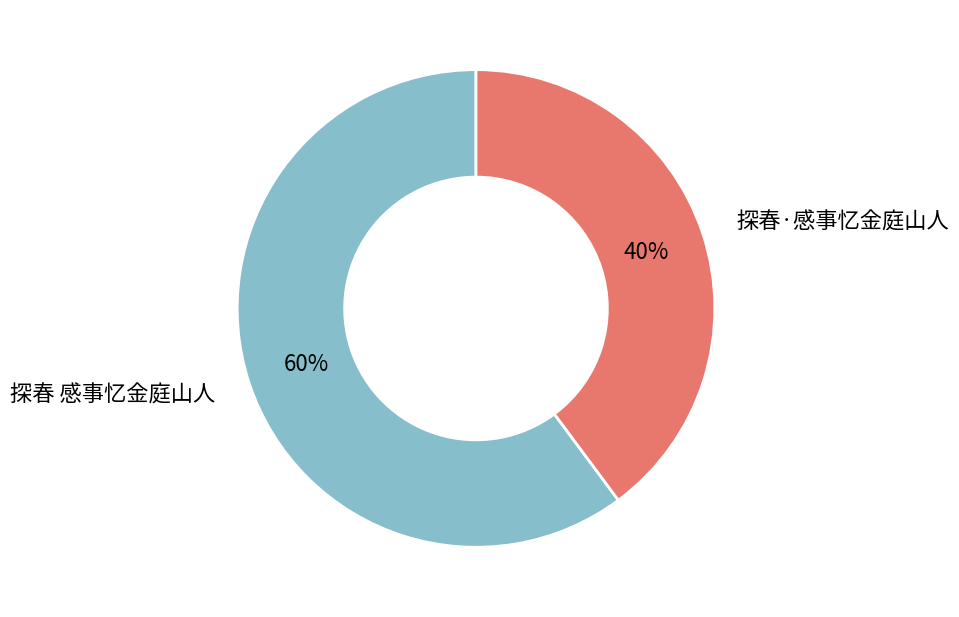

To the nearest percent, what is the difference between the largest and smallest slice percentages?

20%